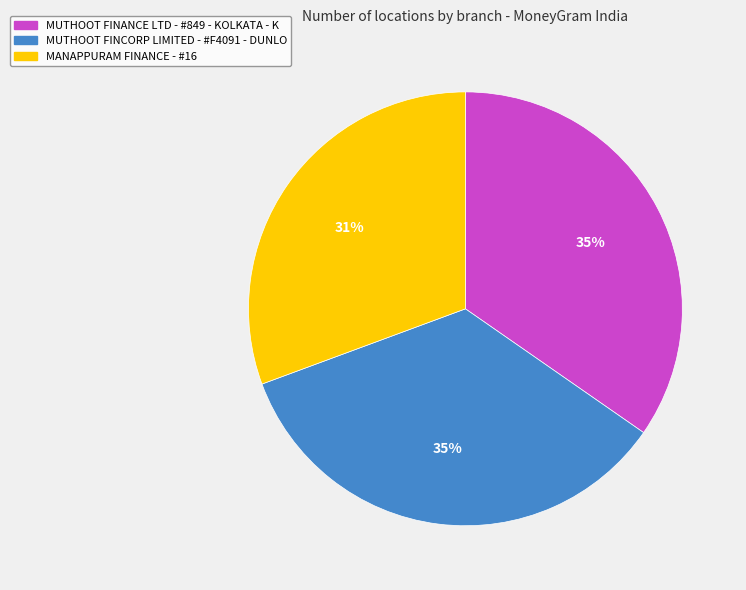

What is the smallest slice in the pie chart?

MANAPPURAM FINANCE - #16